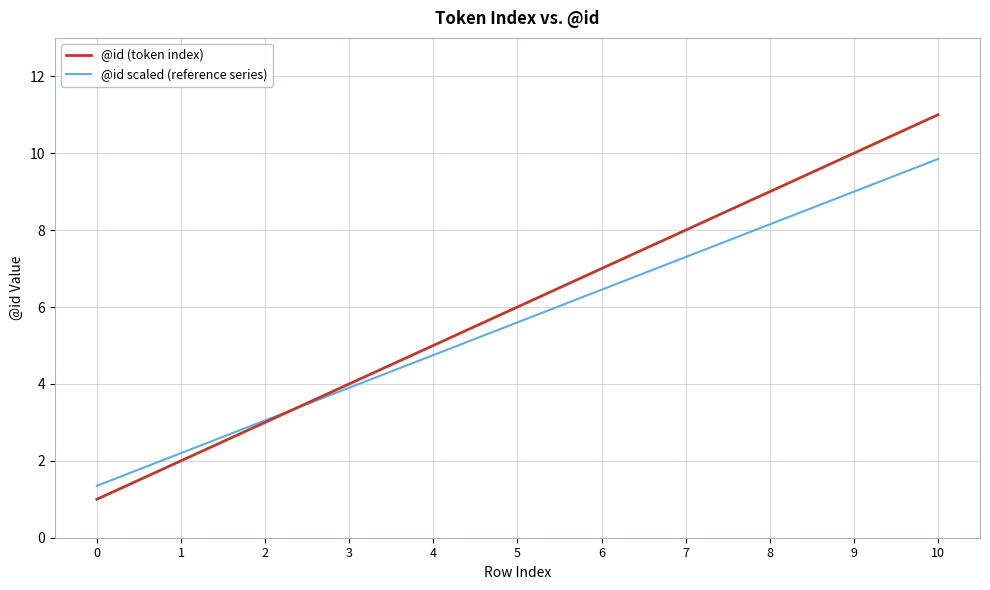

Which series has the widest spread of values?

@id (token index)